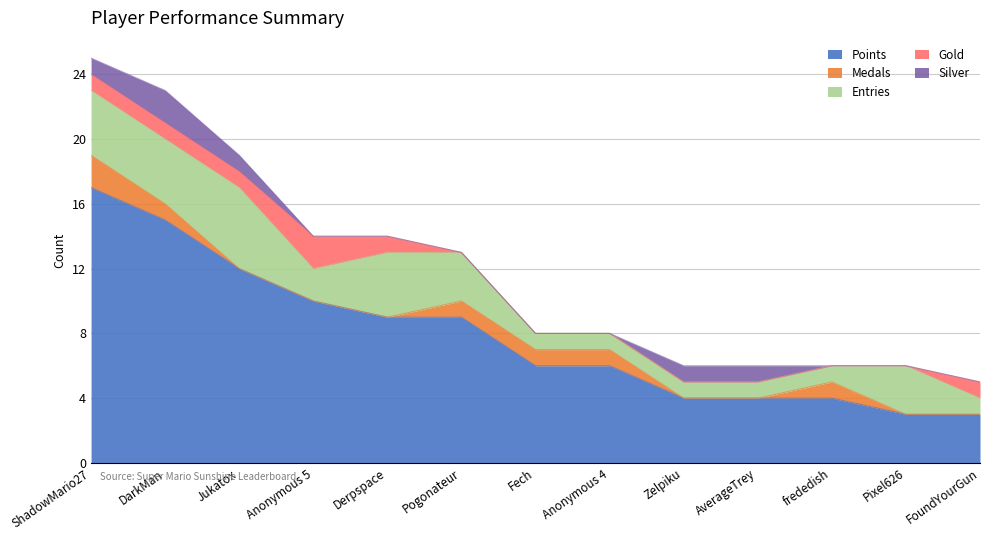

What is the maximum value for Gold?

2